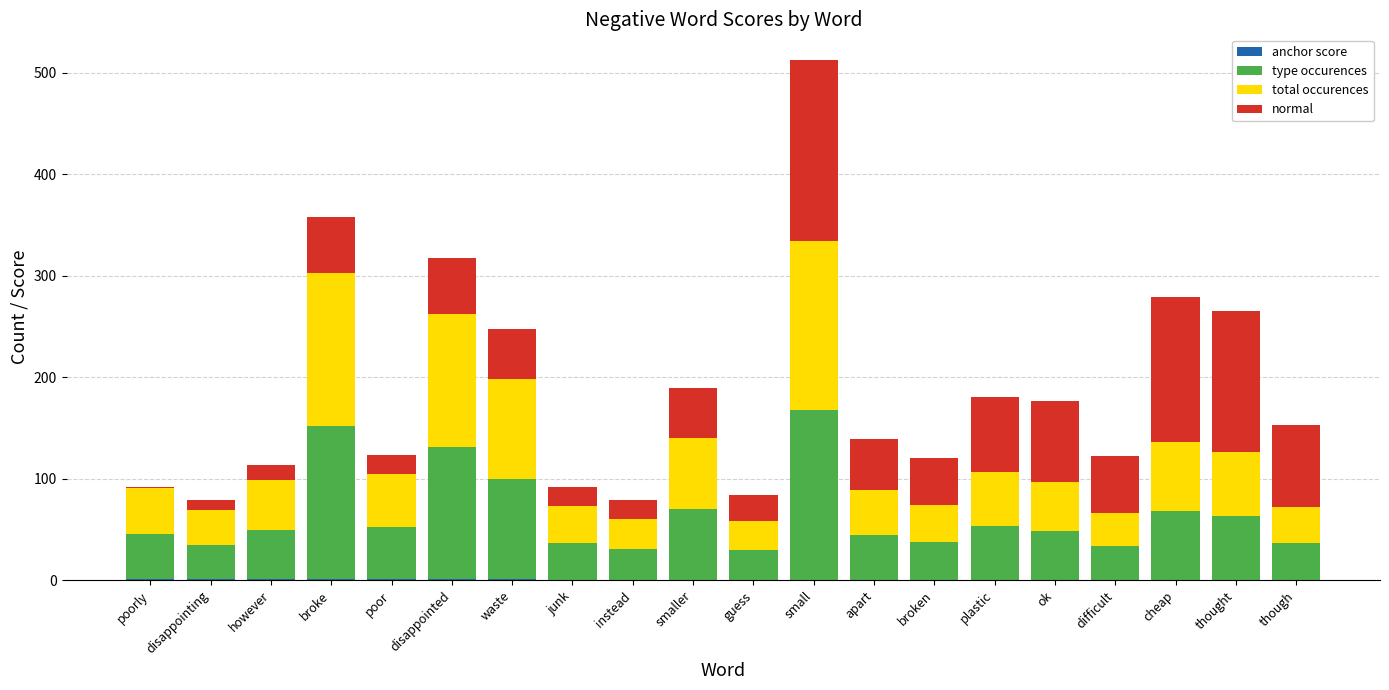

Count the number of categories in the chart.

20